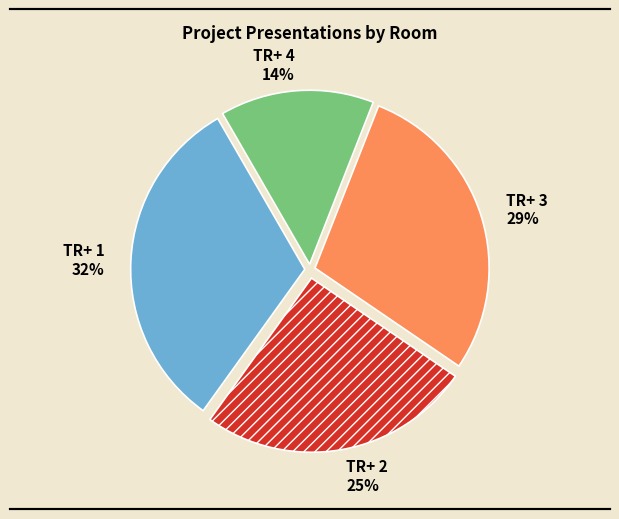

Does any single category account for the majority?

No